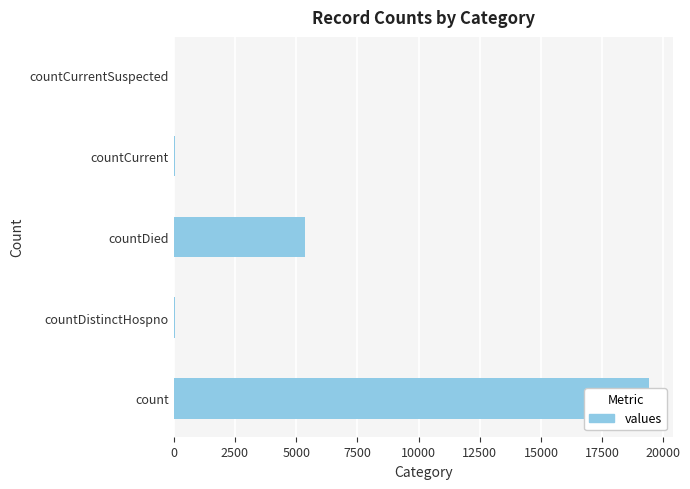

What is the value of the 1st bar from the left?

19420